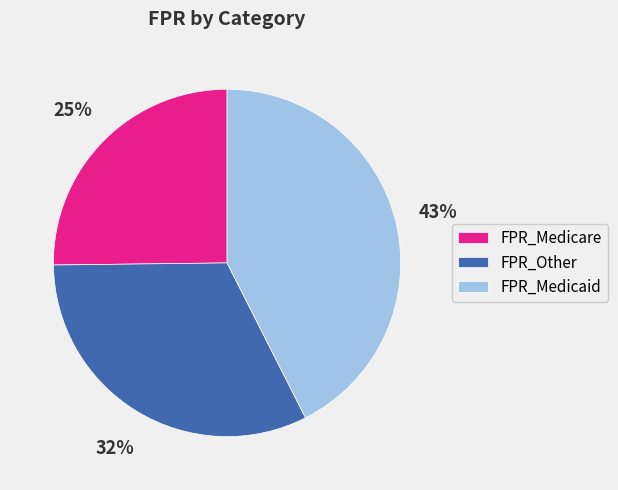

How many segments does this pie chart have?

3